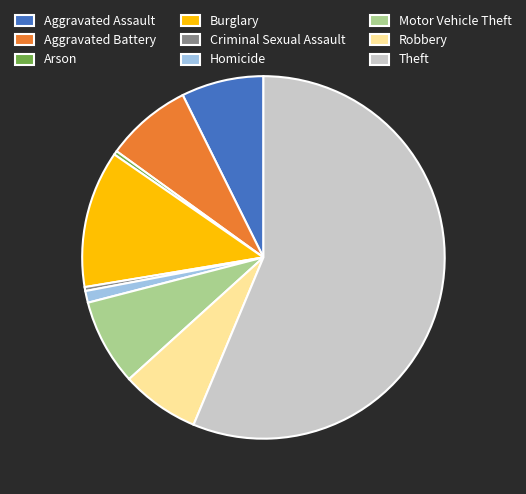

How many segments does this pie chart have?

9